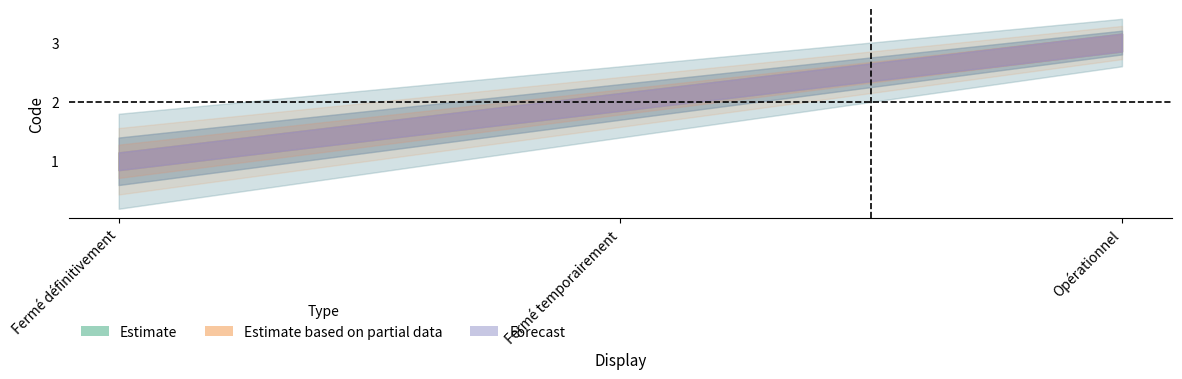

Between Fermé temporairement and Opérationnel, which series saw the biggest shift?

Estimate